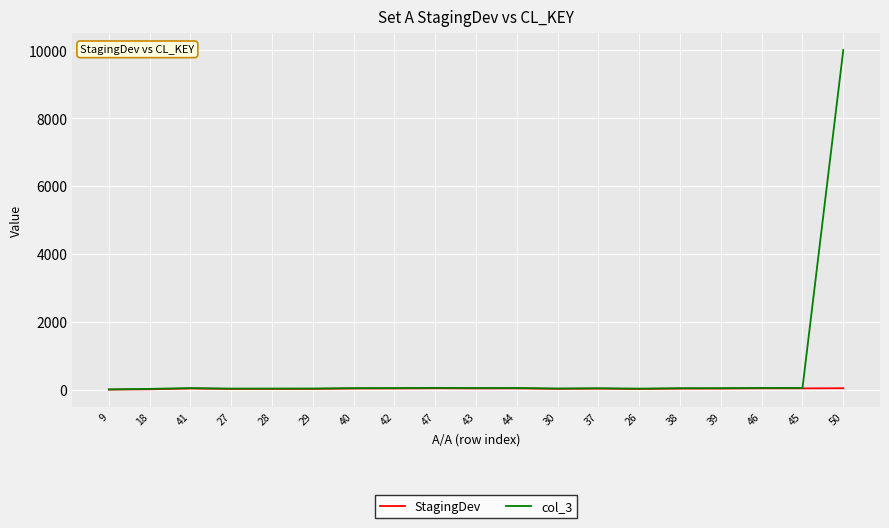

Which series has the largest total across all categories?

col_3